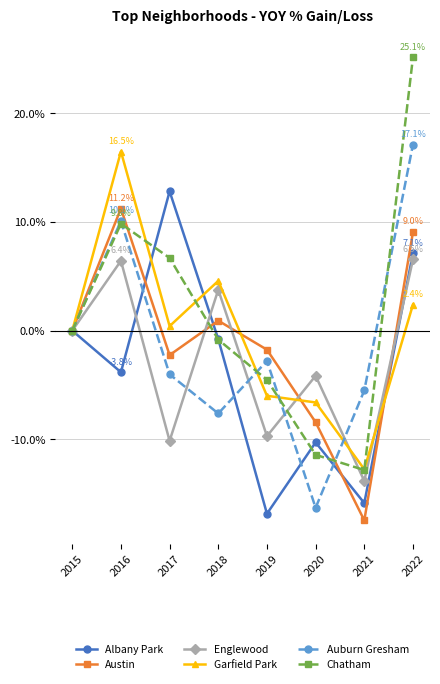

What is the value of the Garfield Park point at the 6th from the left?

-6.6